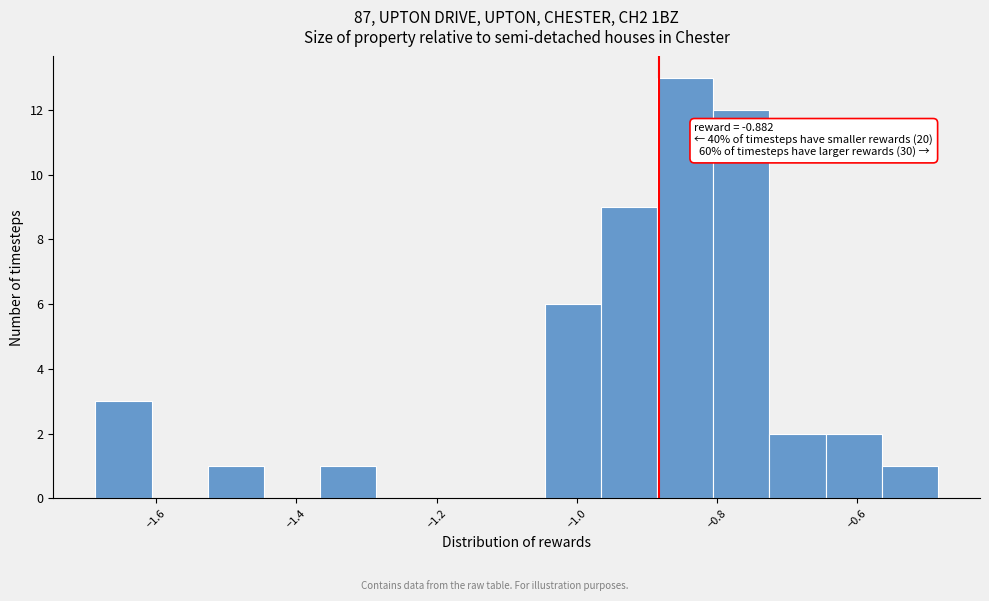

Which range on the x-axis has the tallest bar?

-0.88 to -0.80